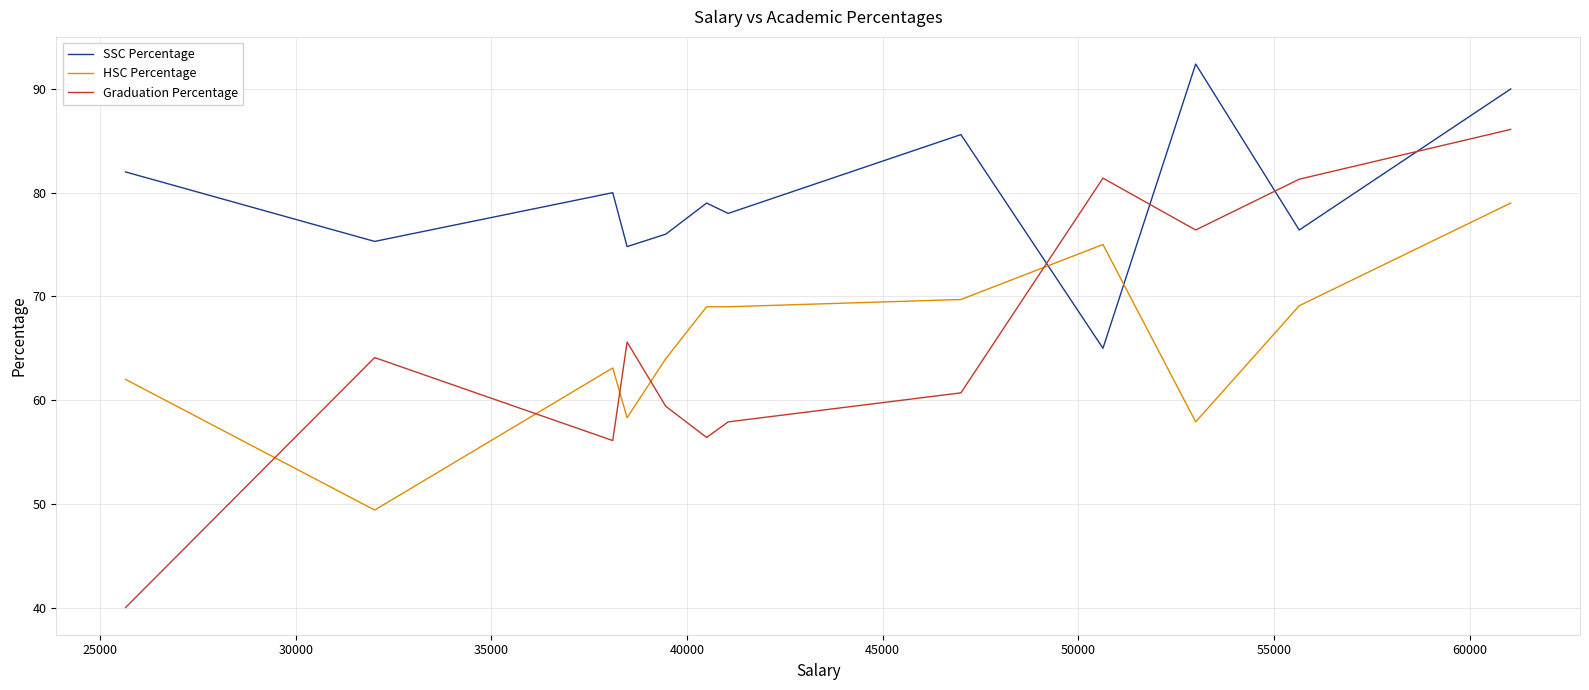

What is the sum of all Graduation Percentage values?

785.4